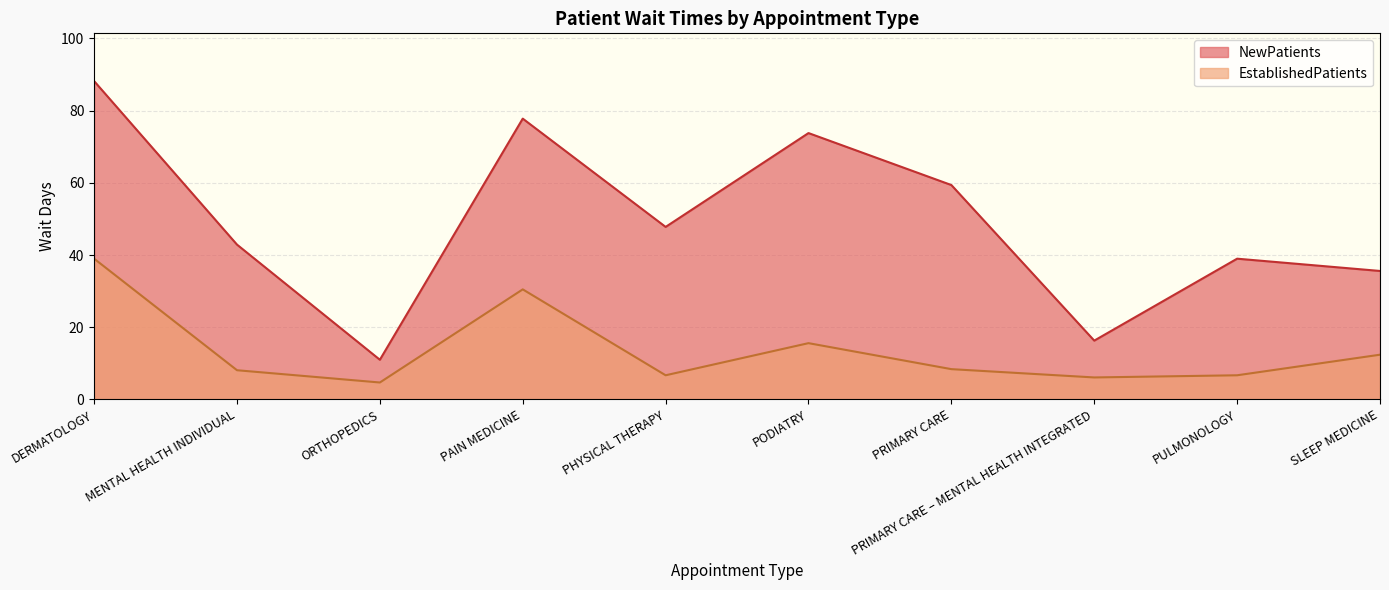

What is the highest value of the EstablishedPatients series?

39.0